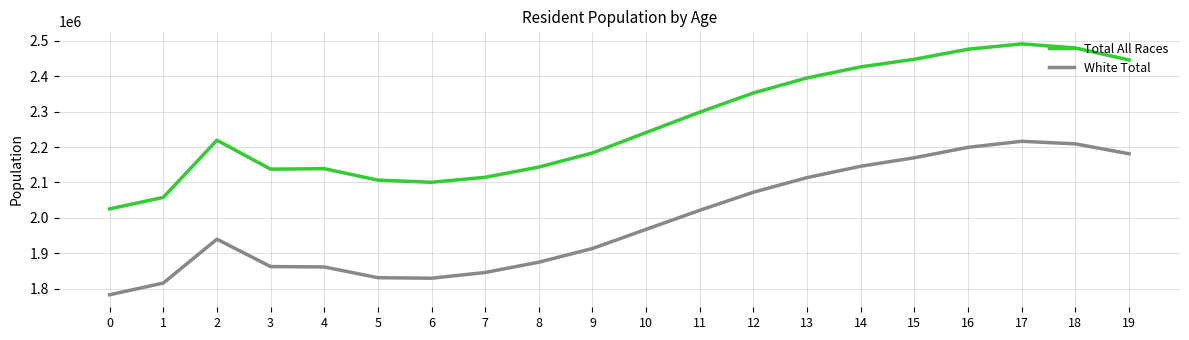

Rank the series at 4 from lowest to highest value.

White Total, Total All Races